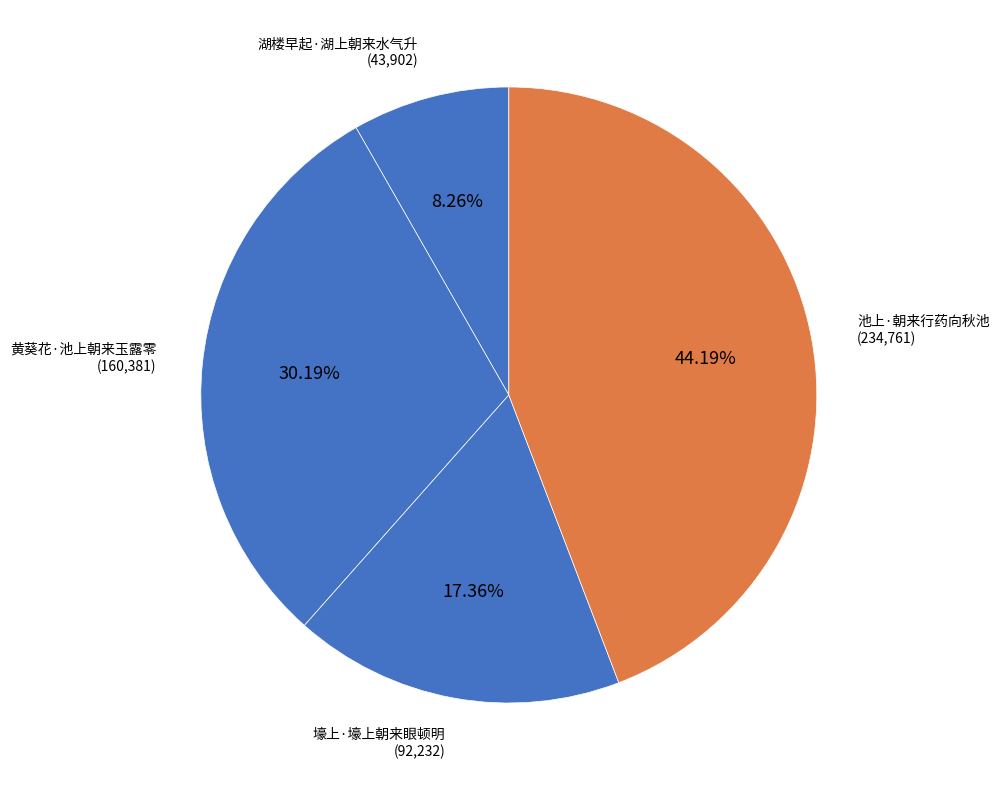

What is the smallest slice in the pie chart?

湖楼早起·湖上朝来水气升